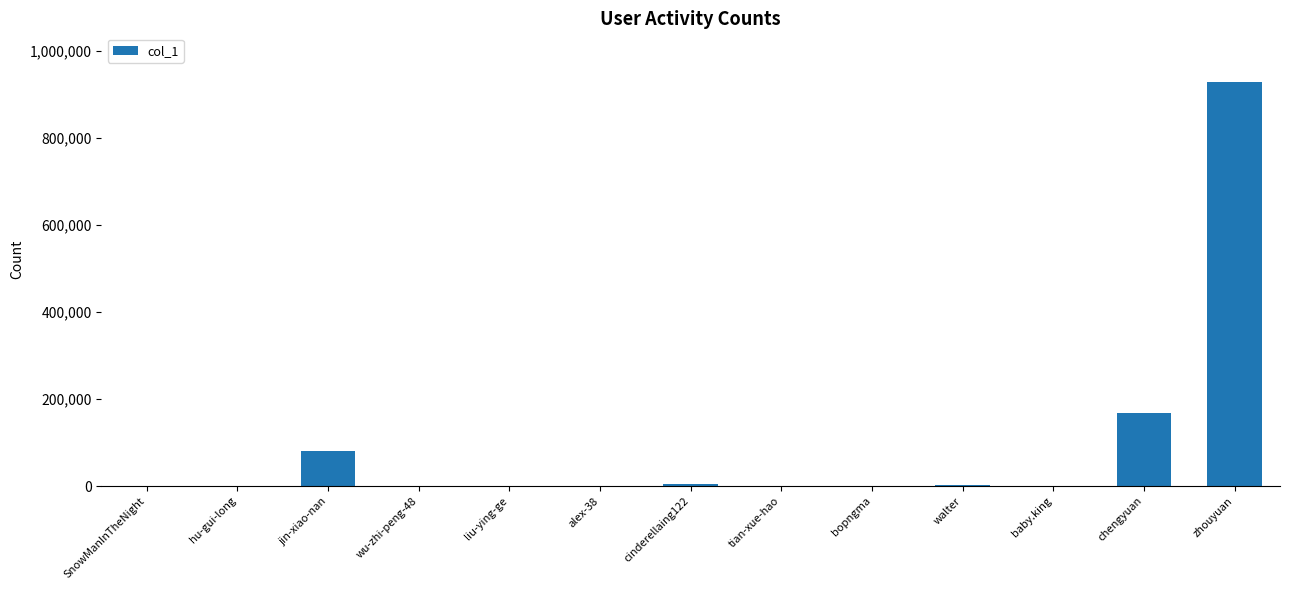

What is the sum of all values?

1183306